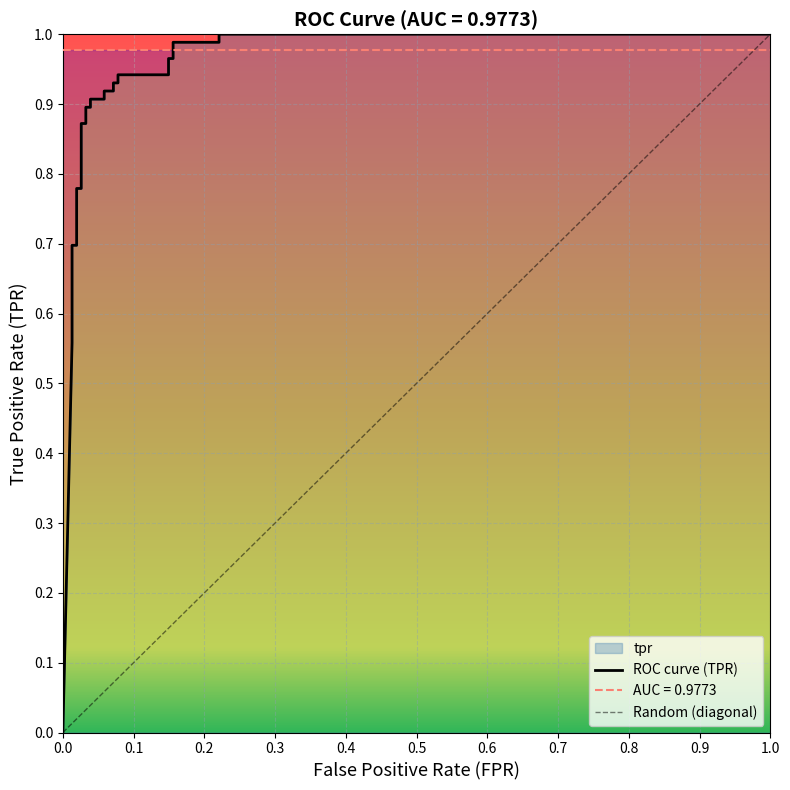

Count the number of data series in this chart.

1